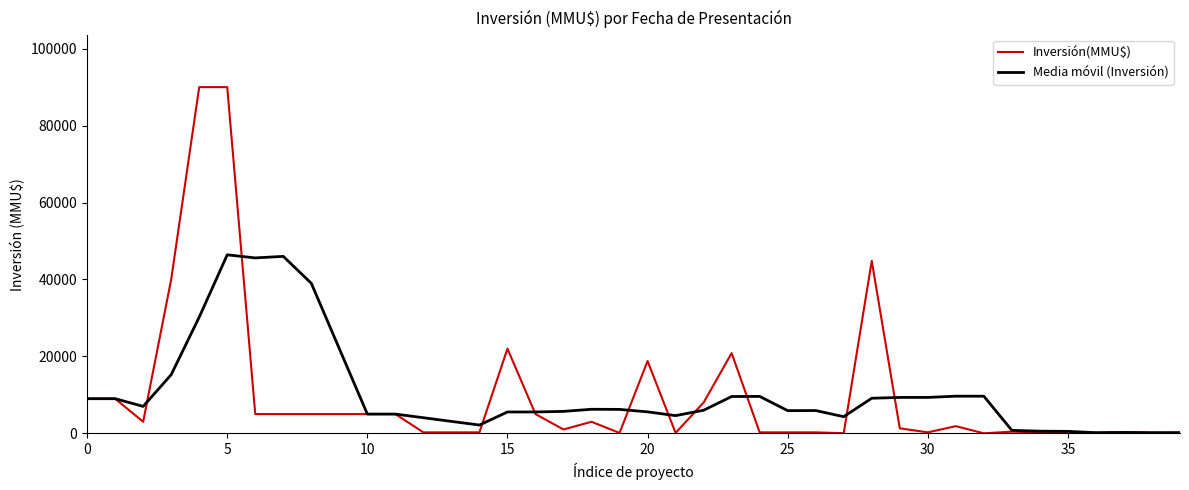

What is the maximum value shown in the chart?

90000.0